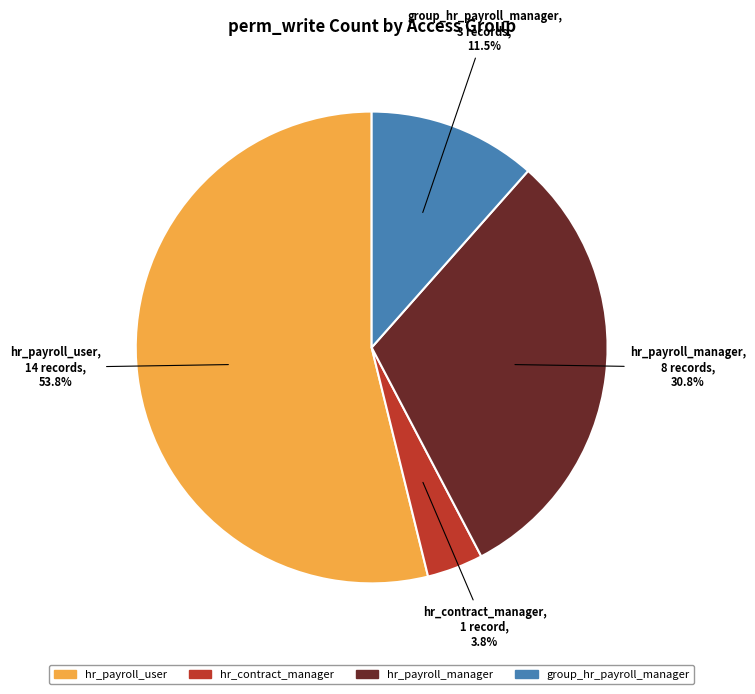

To the nearest percent, what is the difference between the largest and smallest slice percentages?

50%